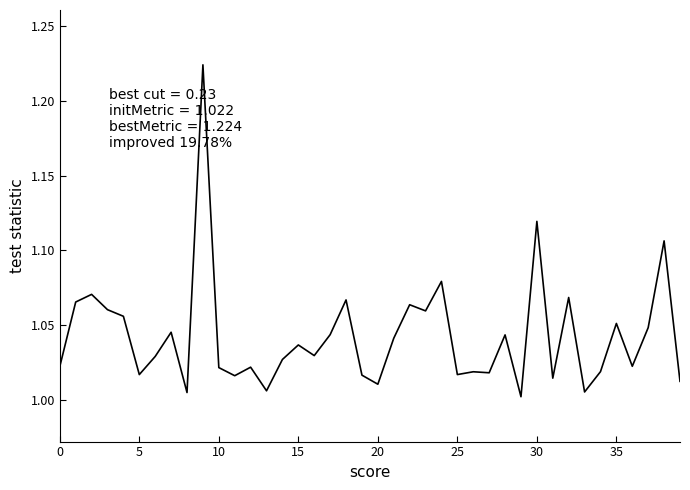

What is the greatest value displayed?

1.2